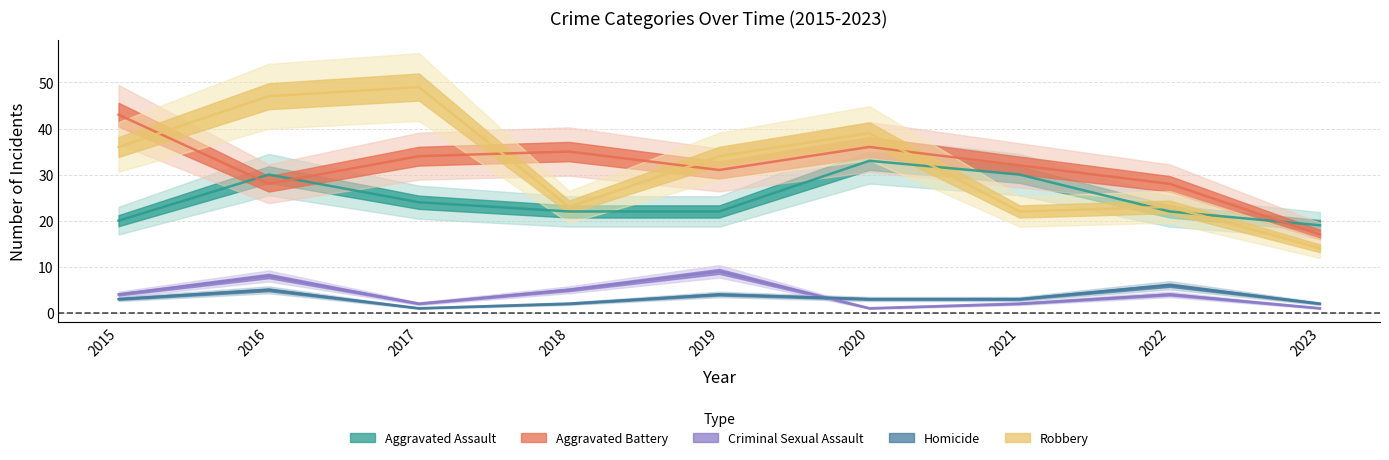

What is the sum of the Criminal Sexual Assault values at 2016 and 2019?

17